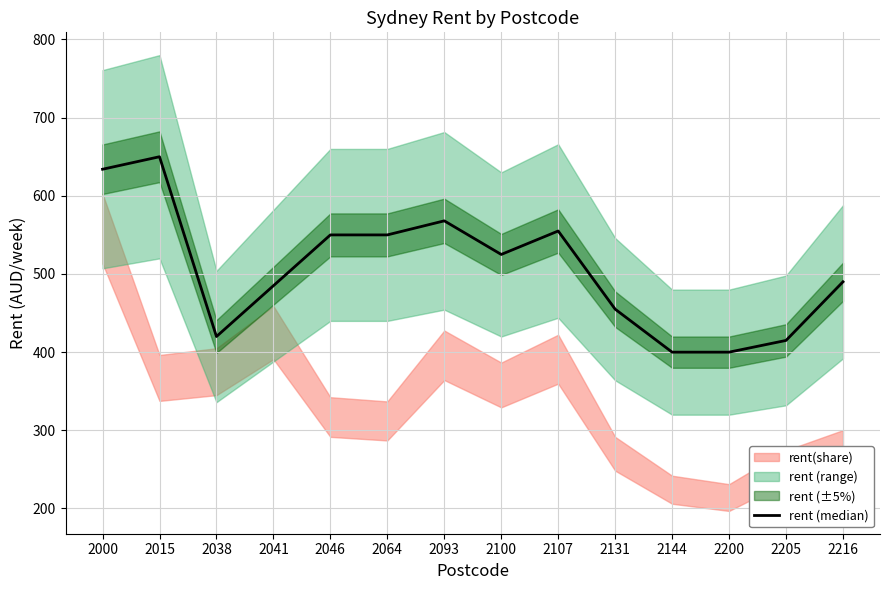

How many categories are shown in the chart?

14